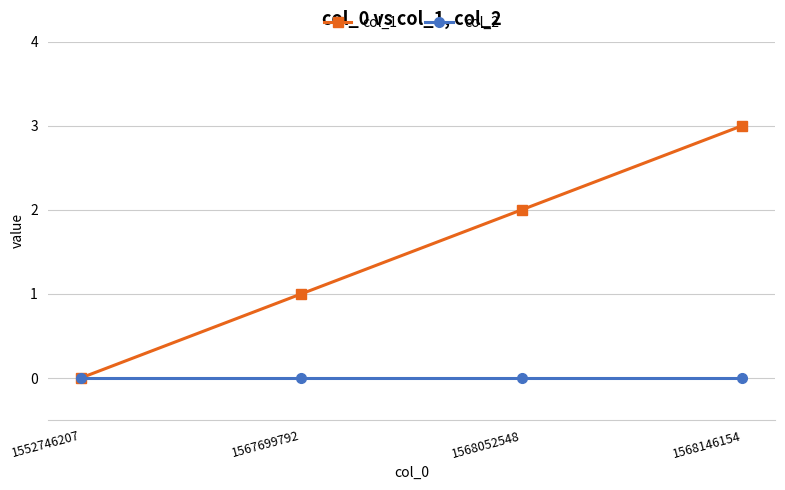

At which category is the sum across all series the highest?

1568146154